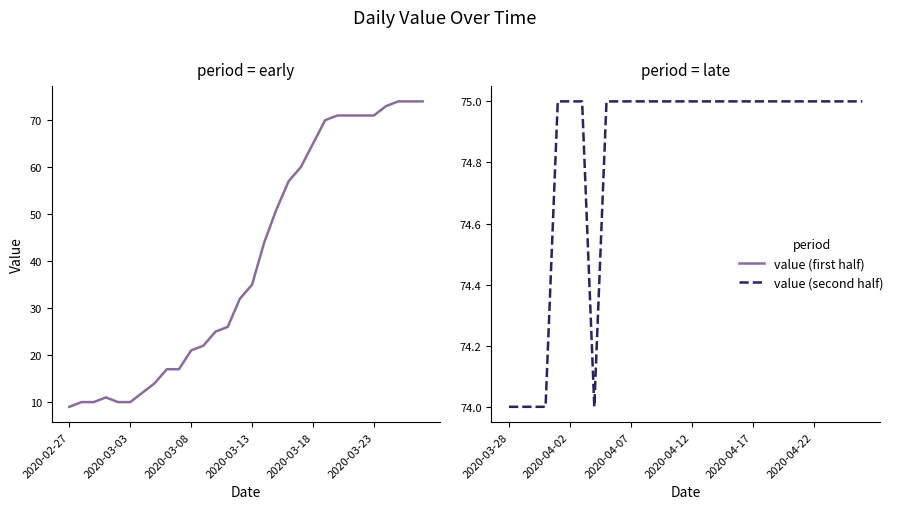

Which category has the highest value in the value (first half) series?

27